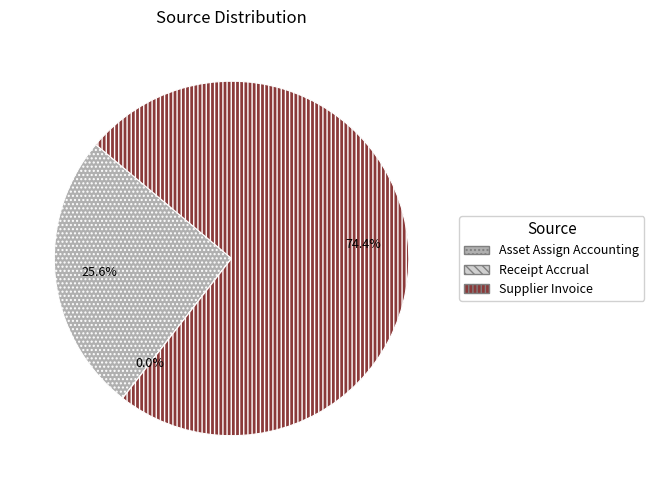

To the nearest percent, what portion does Asset Assign Accounting represent?

26%